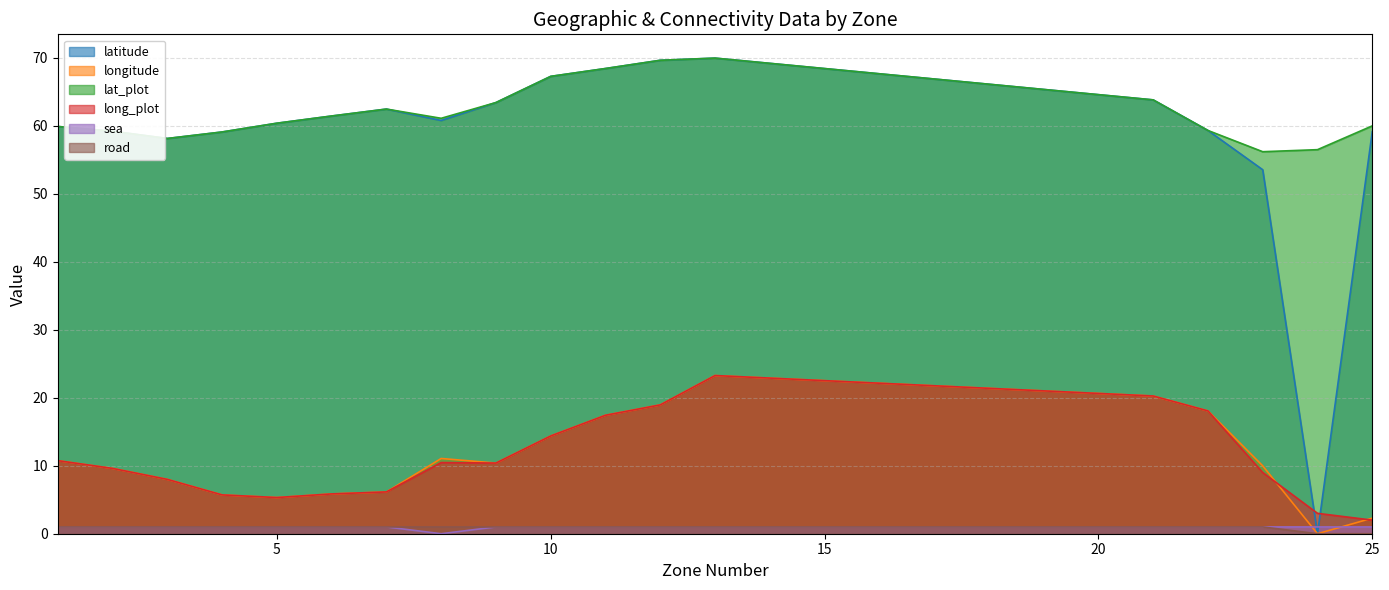

What is the total value across all series at 6?

136.6